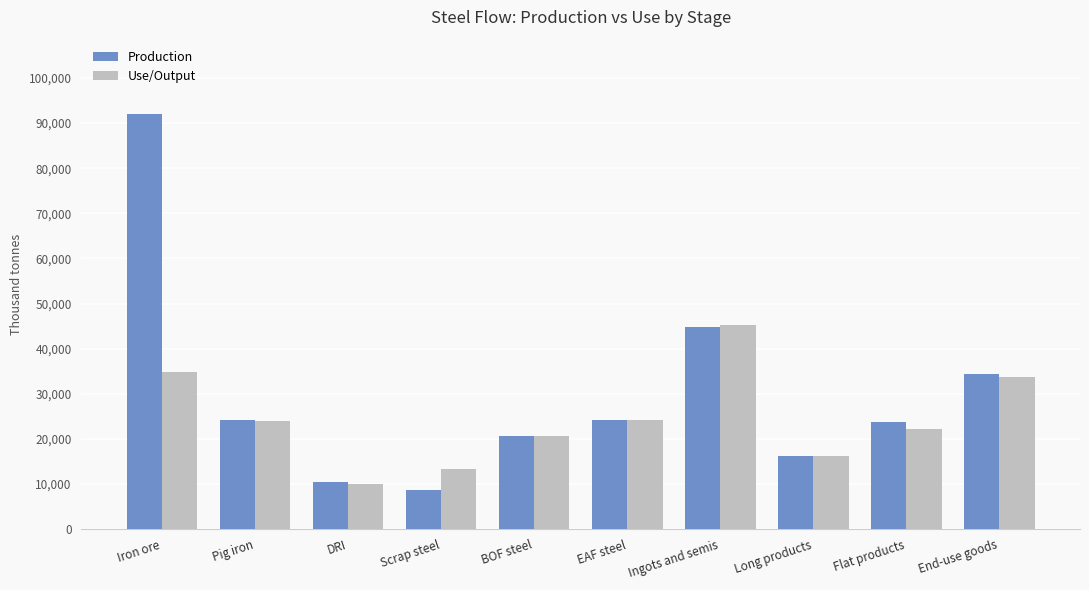

Rank the series by their average value, from highest to lowest.

Production, Use/Output